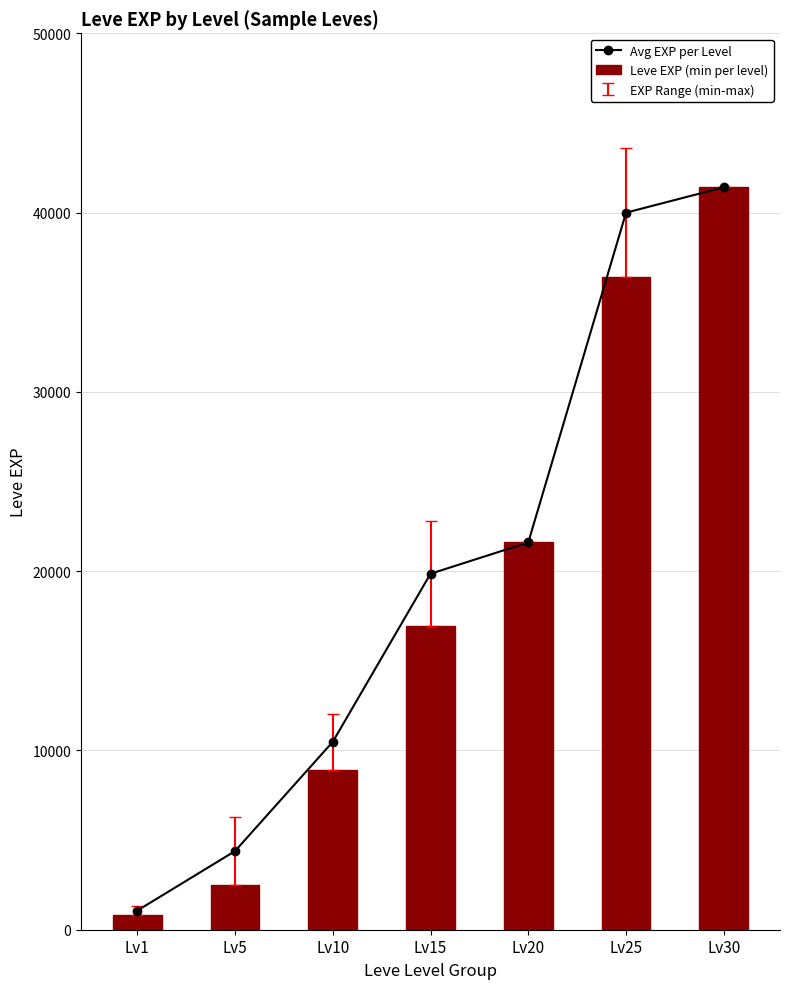

What is the difference between the highest and lowest values at Lv10?

1550